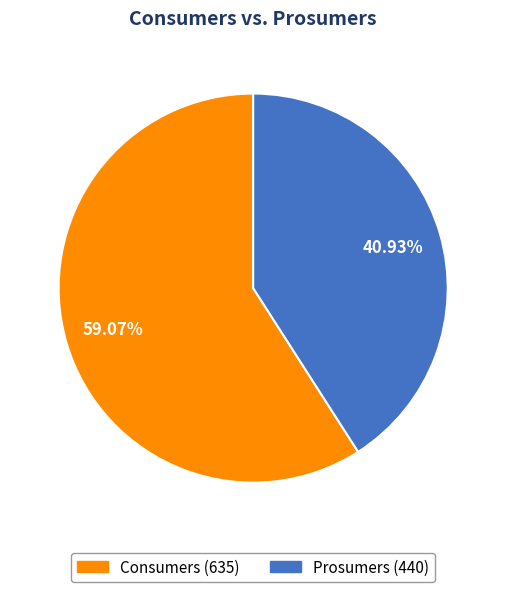

Does Prosumers represent more than half of the total?

No